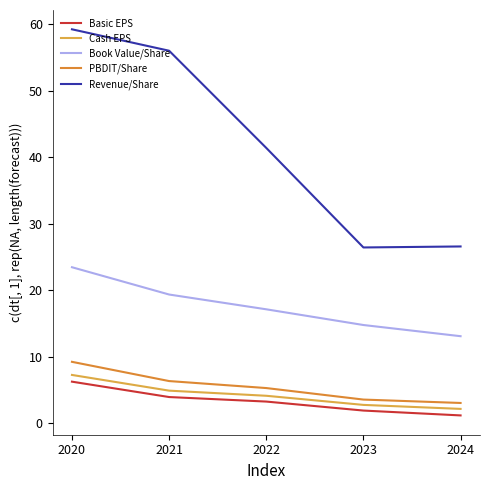

How many lines are shown in the chart?

5